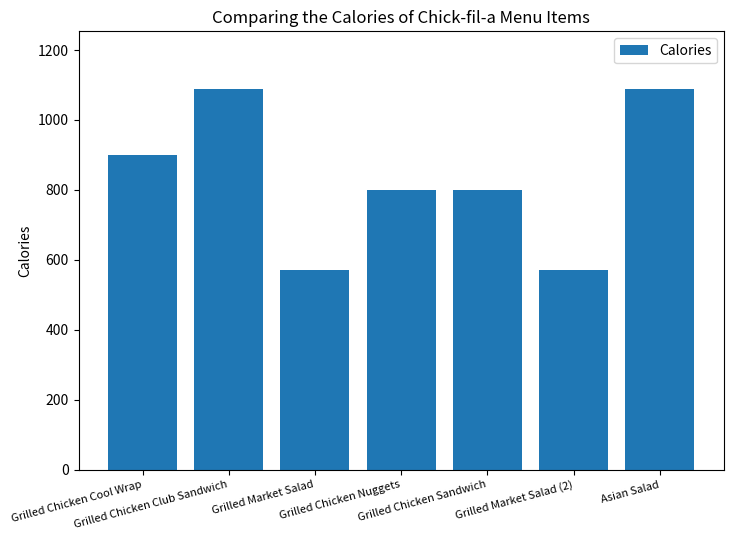

What is the value of the 3rd bar from the left?

570